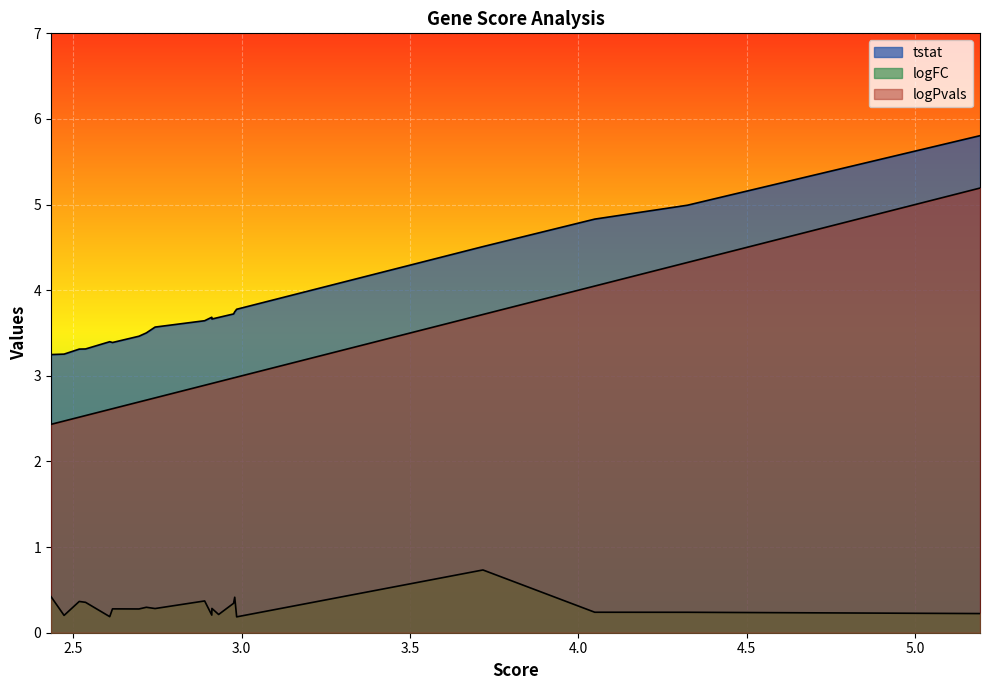

What is the average value of the logPvals series?

3.1